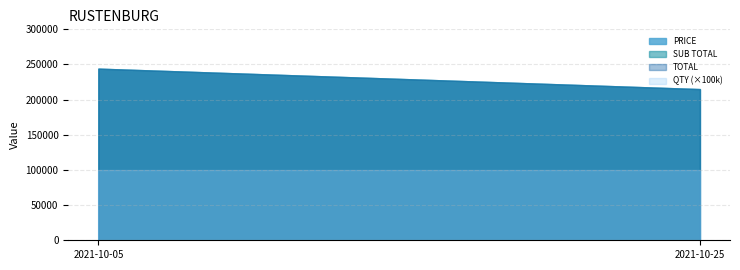

Reading left to right, list all the values displayed in this chart.

PRICE: 244099.9	215000.5
SUB TOTAL: 244099.9	215000.5
TOTAL: 244099.9	215000.5
QTY: 1.0	1.0